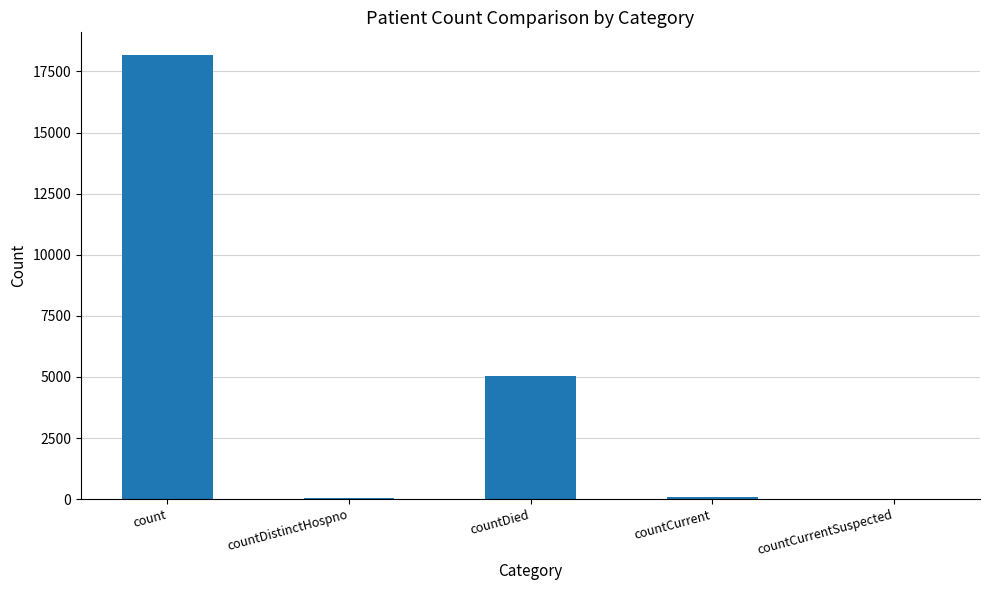

Count the number of data series in this chart.

1